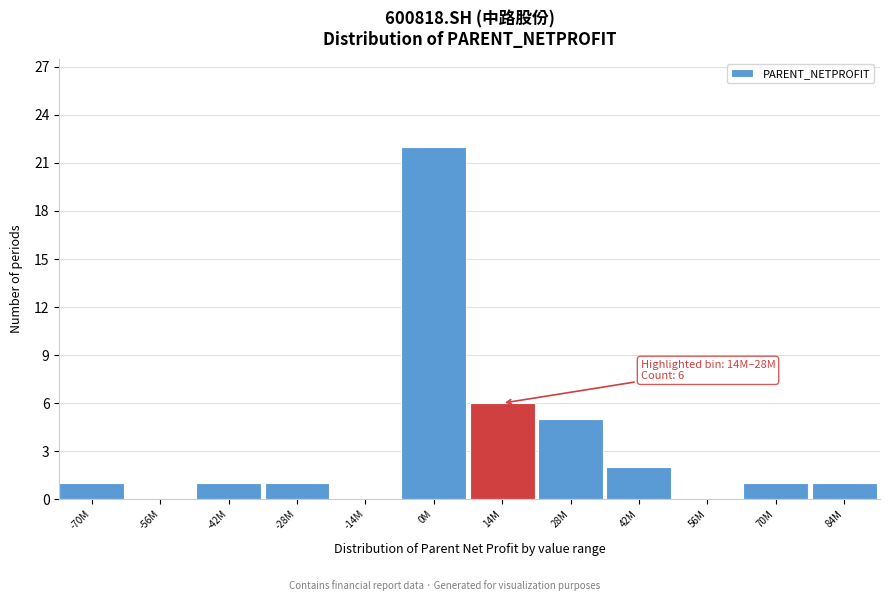

Reading left to right, what are all the values shown in this chart?

-70M=1	-56M=0	-42M=1	-28M=1	-14M=0	0M=22	14M=6	28M=5	42M=2	56M=0	70M=1	84M=1